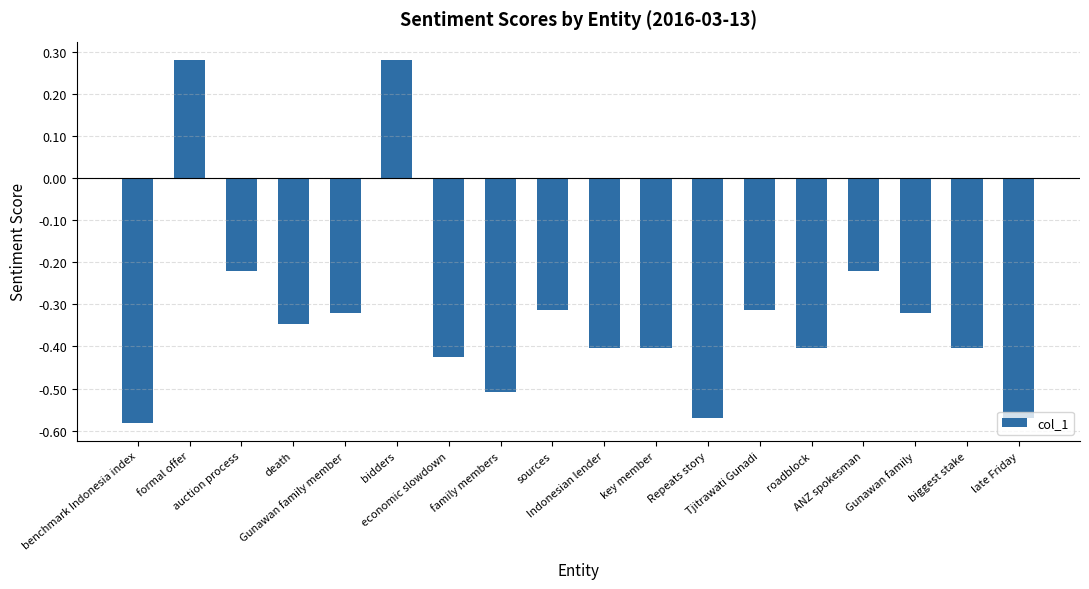

What is the value of the 8th bar from the left?

-0.5